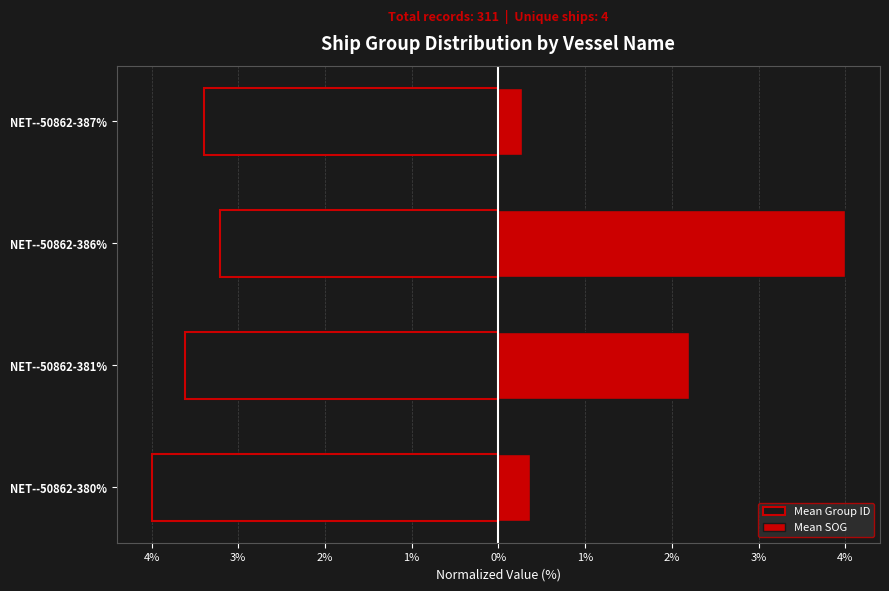

Does the chart contain any negative values?

Yes